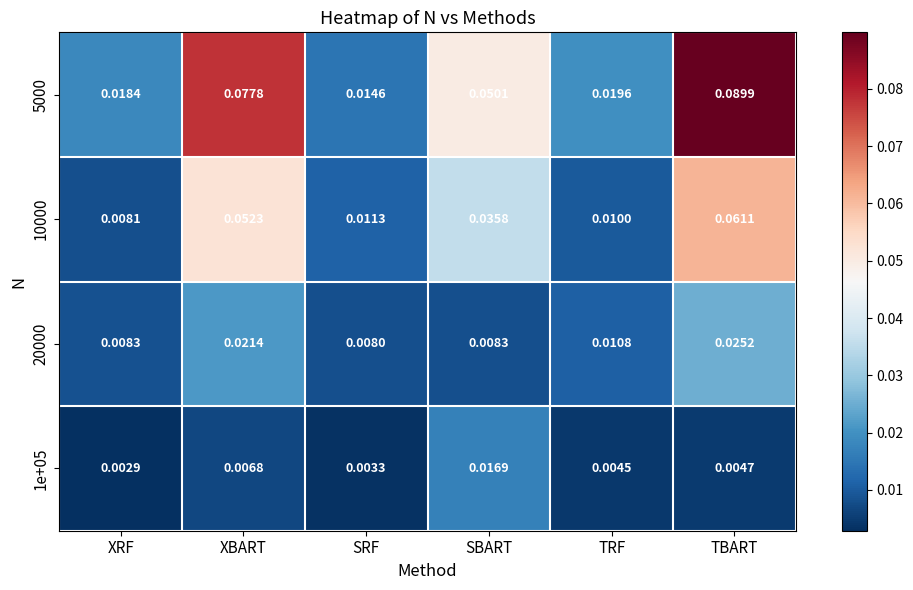

Where is 20000 nearest to the value 0?

SRF